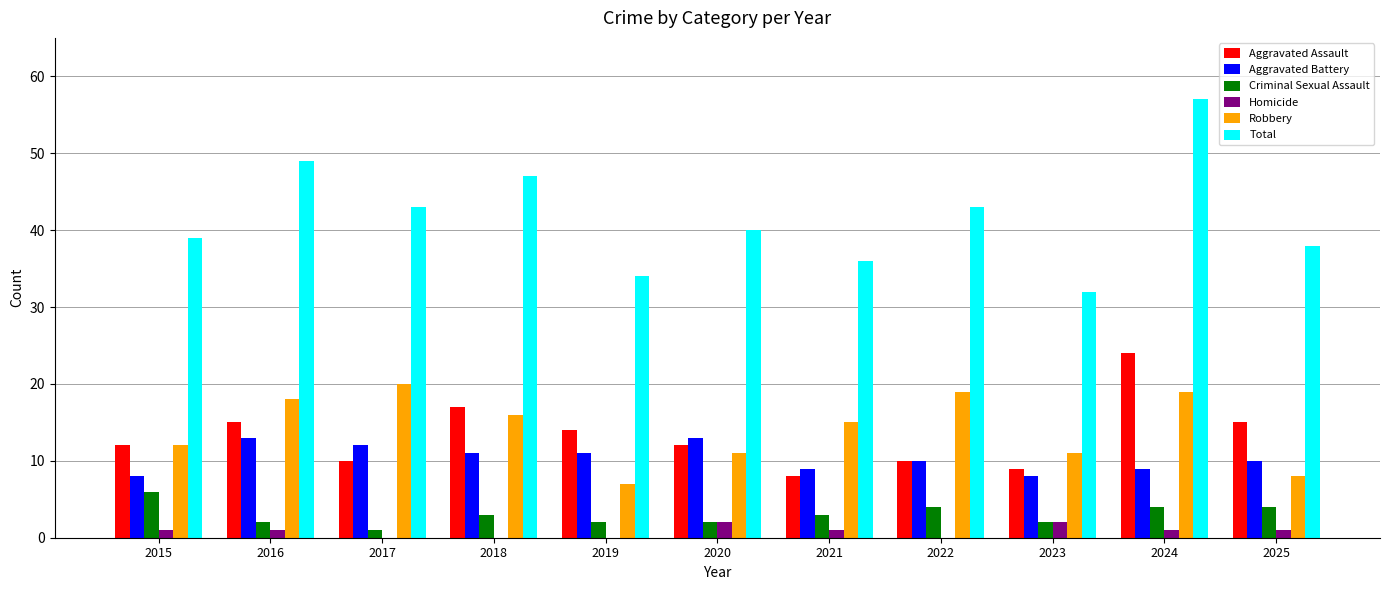

What is the maximum value for Total?

57